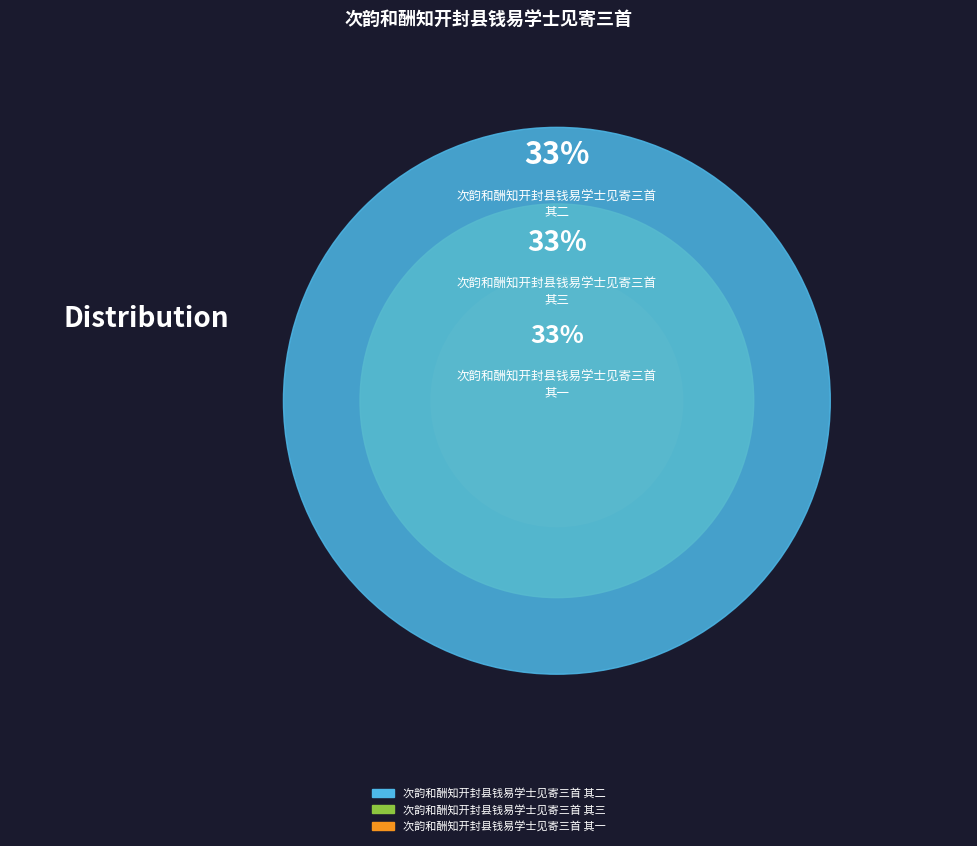

How many segments does this pie chart have?

3